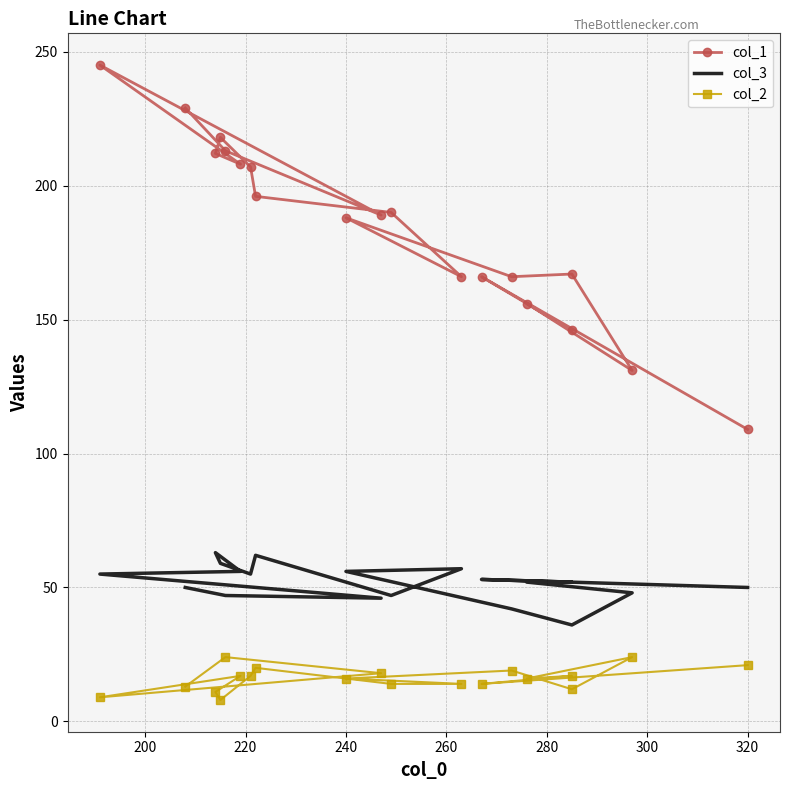

What is the sum of all col_2 values?

304